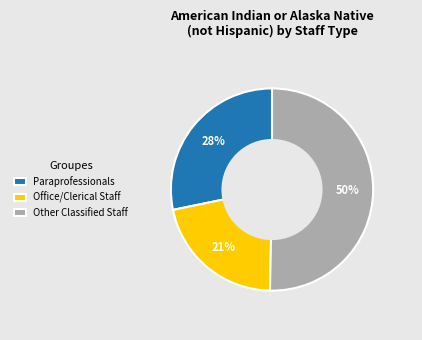

Which has a higher value, Other Classified Staff or Paraprofessionals?

Other Classified Staff